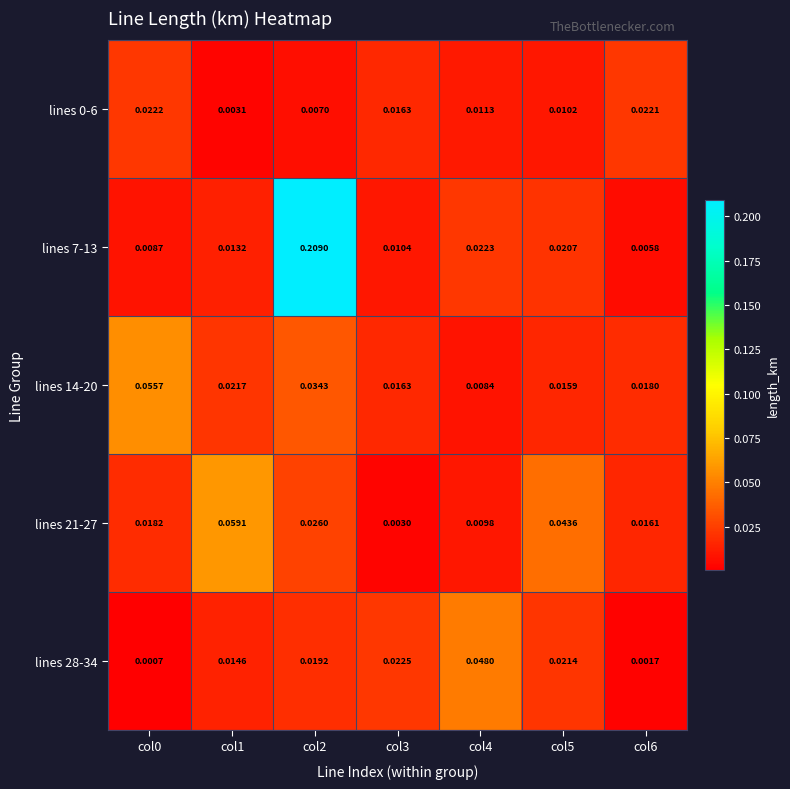

Is the value of lines 28-34 at col3 greater than the value of lines 21-27 at col5?

No